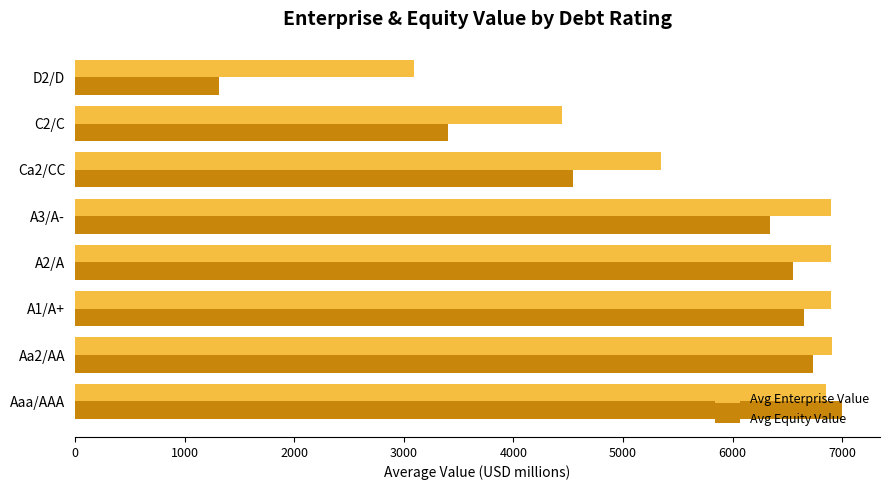

How many values in the Avg Equity Value series exceed 6548?

4